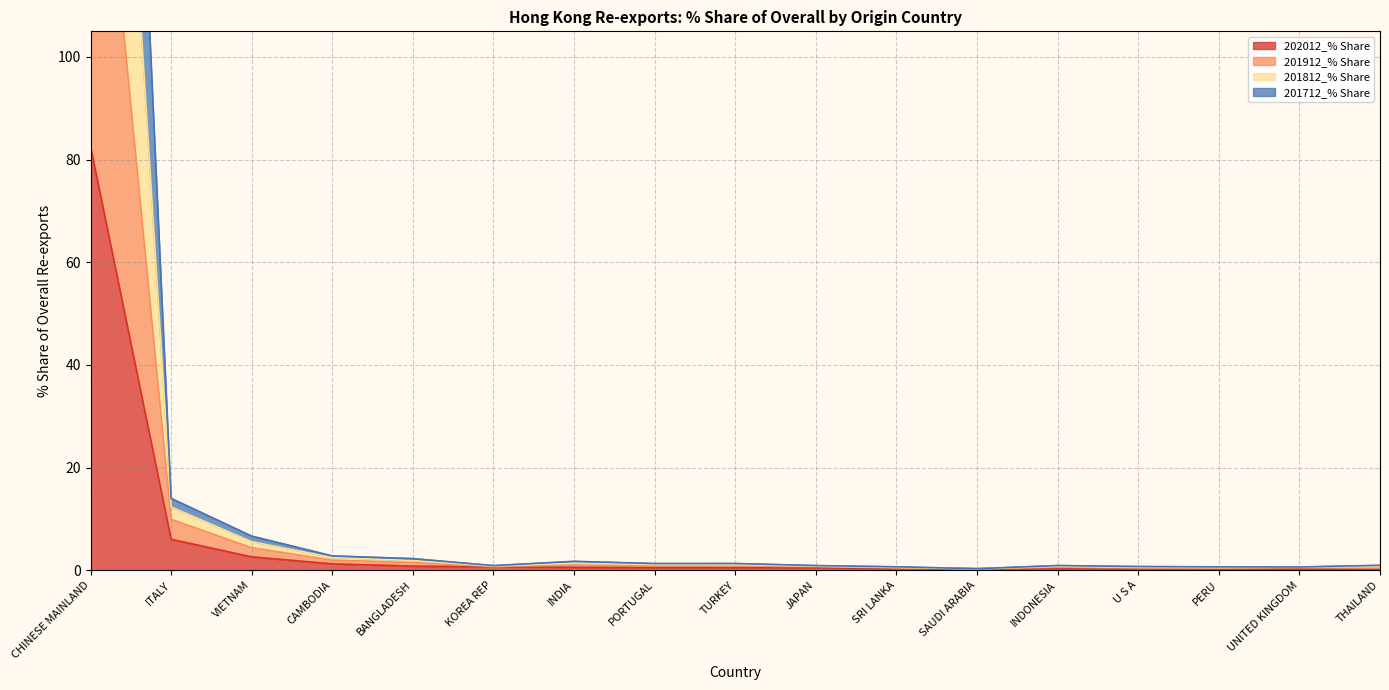

What is the value of the 201812_% Share point at the 6th from the left?

0.9